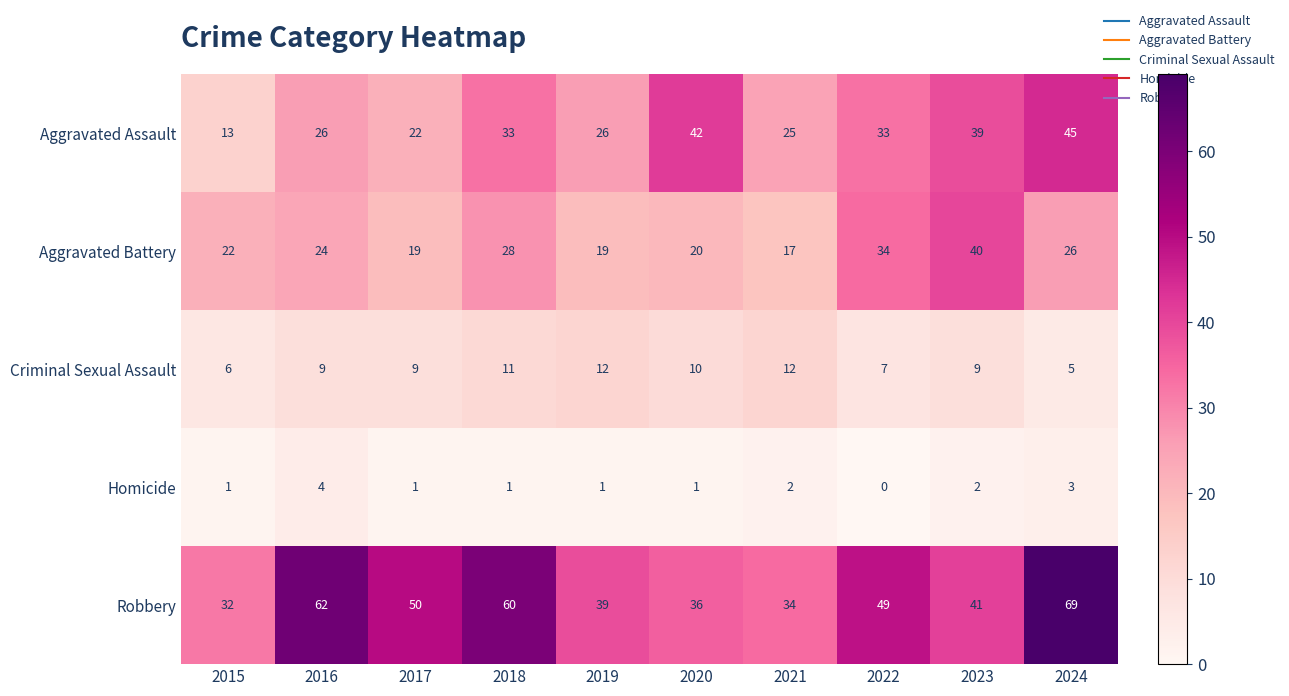

Is it true that Aggravated Battery equals 46 at 2024?

False